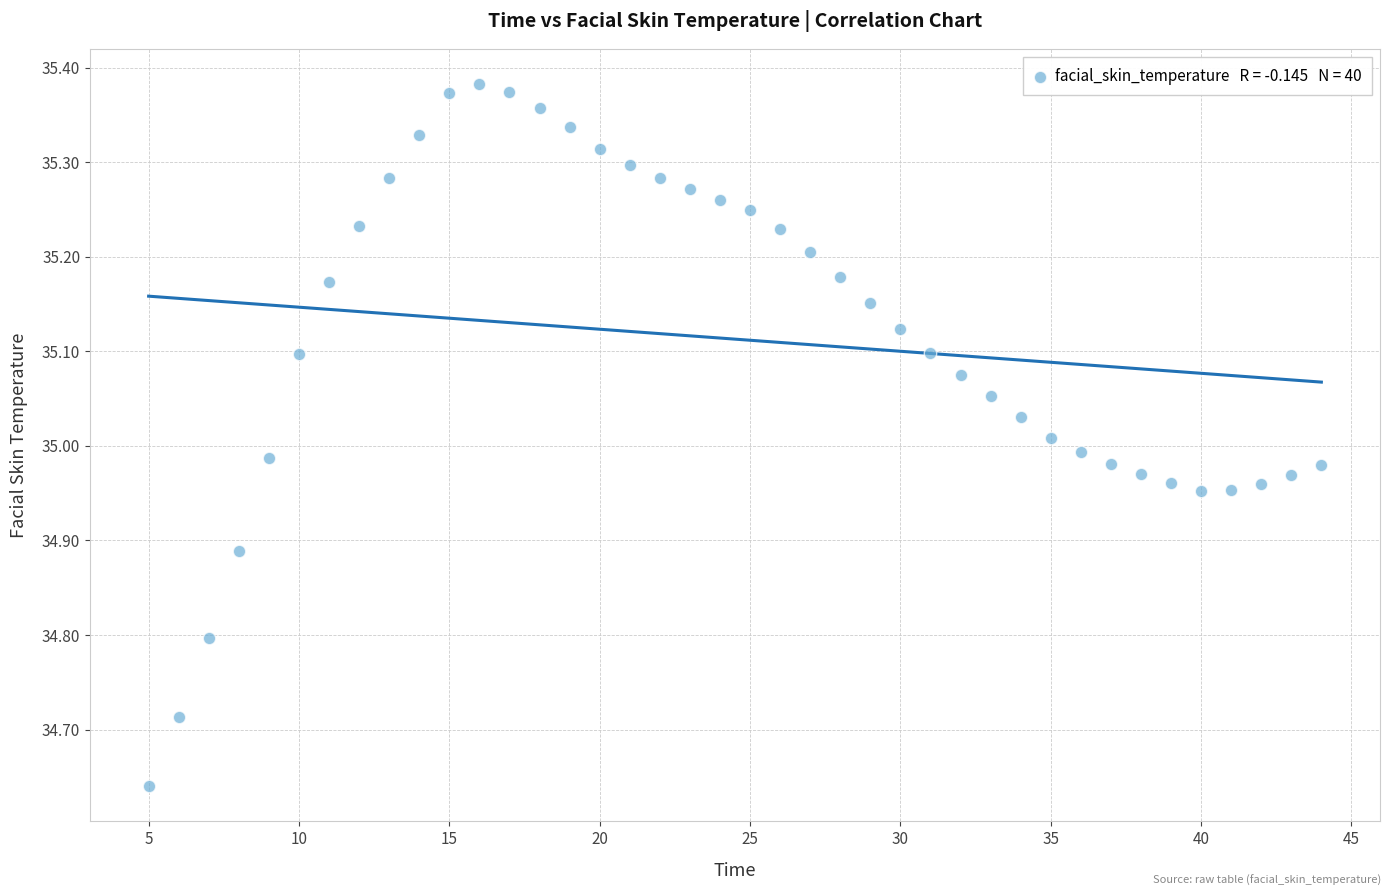

What is the range of Y values (max minus min)?

0.7